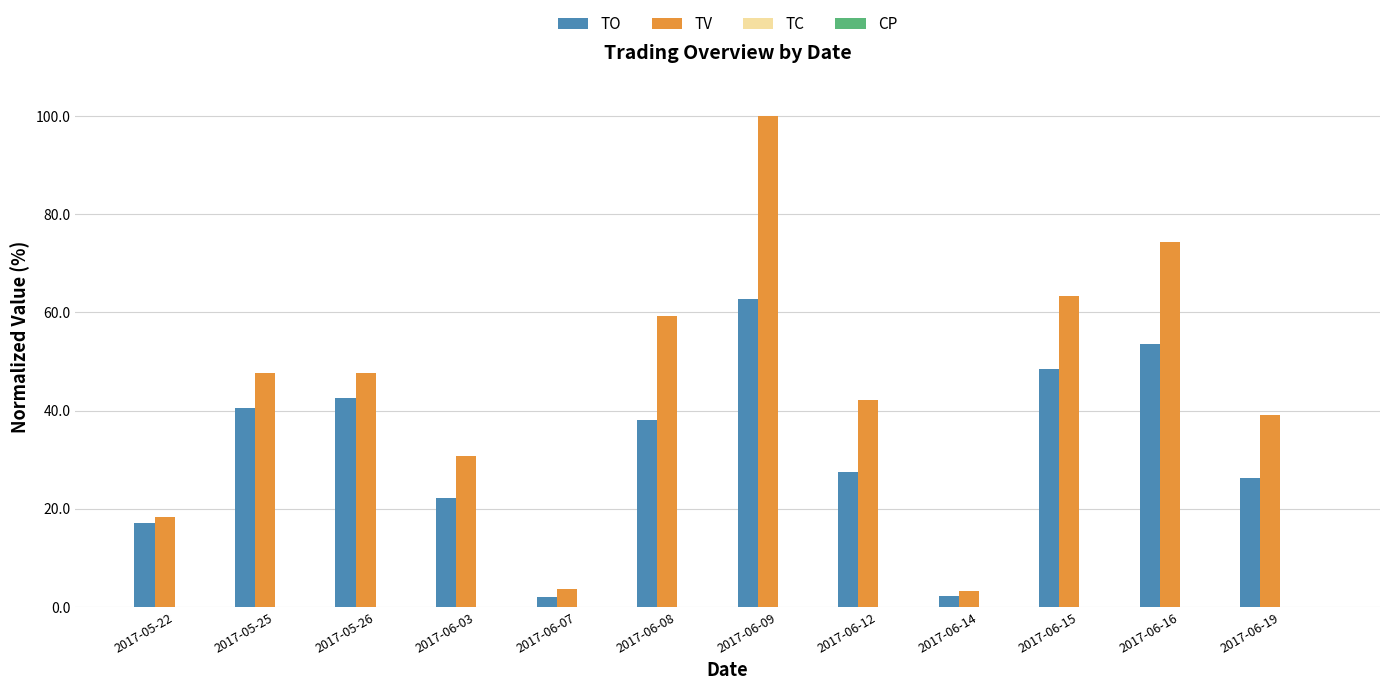

At which category does the chart reach its peak across all series?

2017-06-09